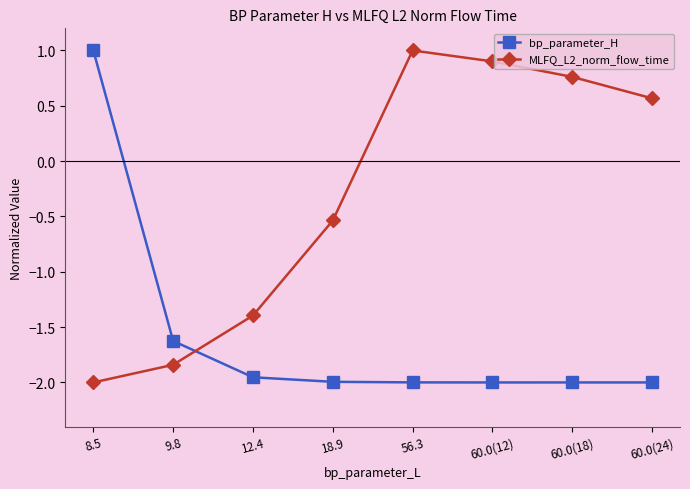

How many interior local peaks does the MLFQ_L2_norm_flow_time series have?

1